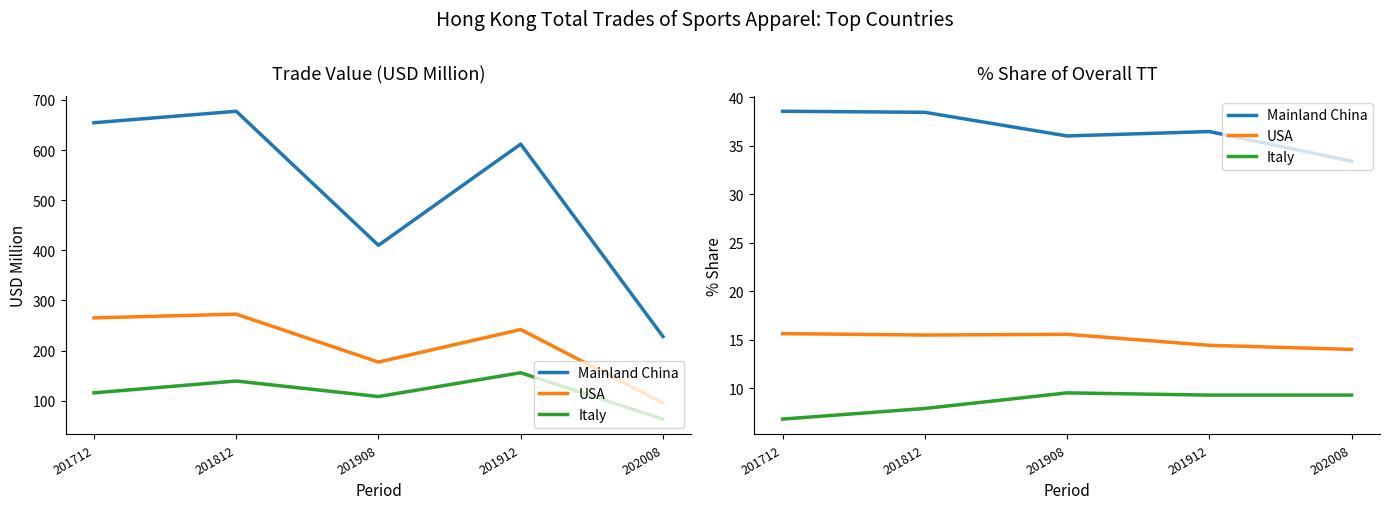

Reading left to right, transcribe all the data shown in this chart.

Mainland China: 201712=38.5	201812=38.4	201908=36.0	201912=36.4	202008=33.4
USA: 201712=15.6	201812=15.5	201908=15.6	201912=14.4	202008=14.0
Italy: 201712=6.8	201812=7.9	201908=9.5	201912=9.3	202008=9.3